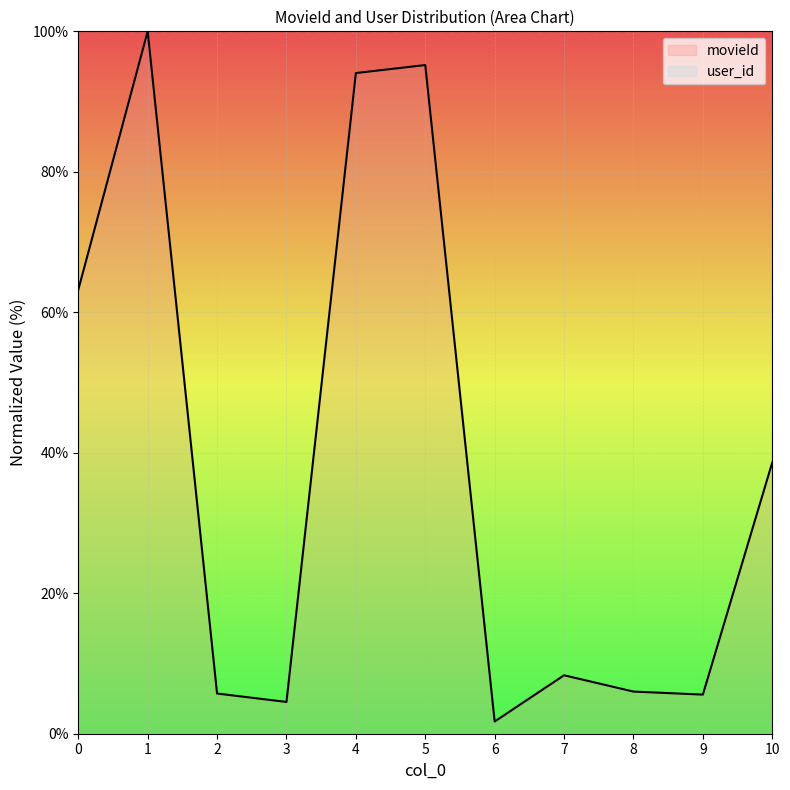

How many data points in movieId are above 8?

6